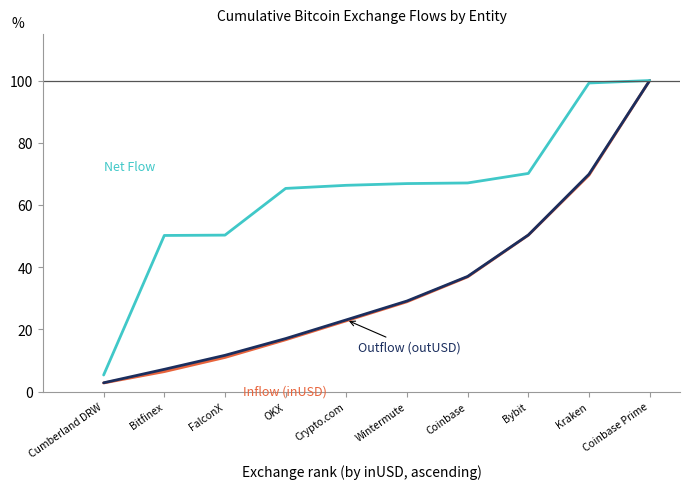

What is the total value across all series at Bybit?

170.7